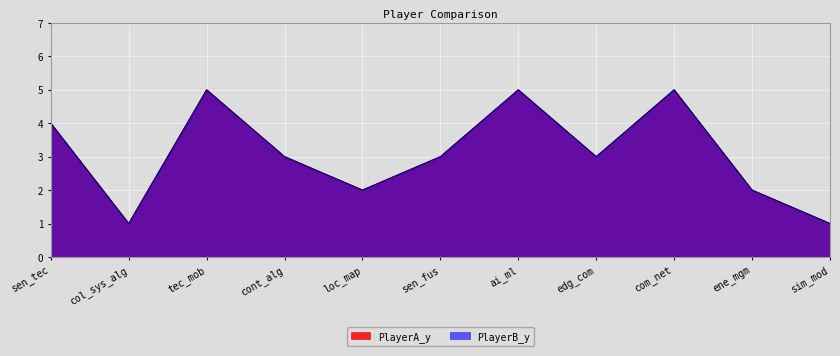

True or false: PlayerA_y and PlayerB_y cross at least once.

False